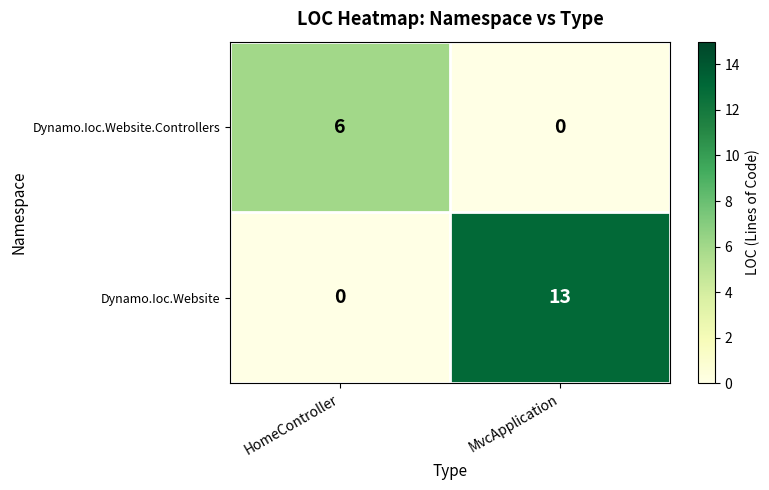

What is the average value of the Dynamo.Ioc.Website.Controllers series?

3